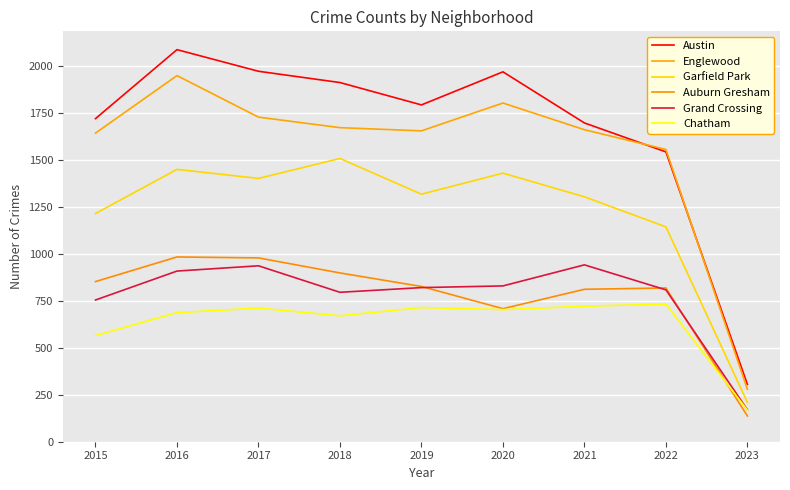

True or false: Englewood and Garfield Park cross at least once.

False